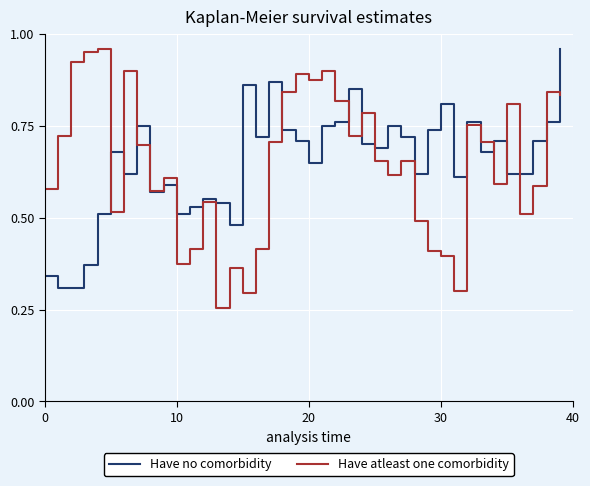

True or false: Have no comorbidity has more than 1 points higher than both neighbors.

True